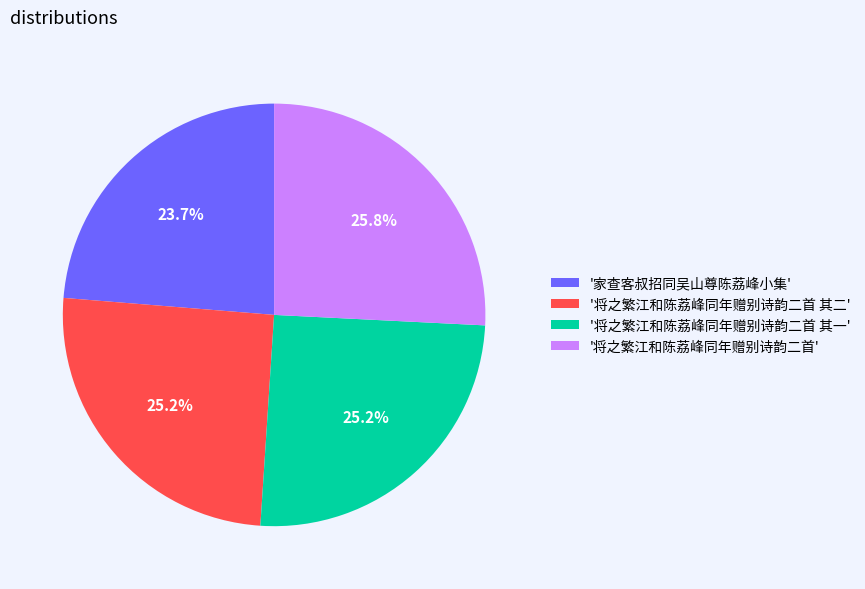

What is the total percentage of '将之繁江和陈荔峰同年赠别诗韵二首 其一' and '将之繁江和陈荔峰同年赠别诗韵二首 其二'?

50.5%